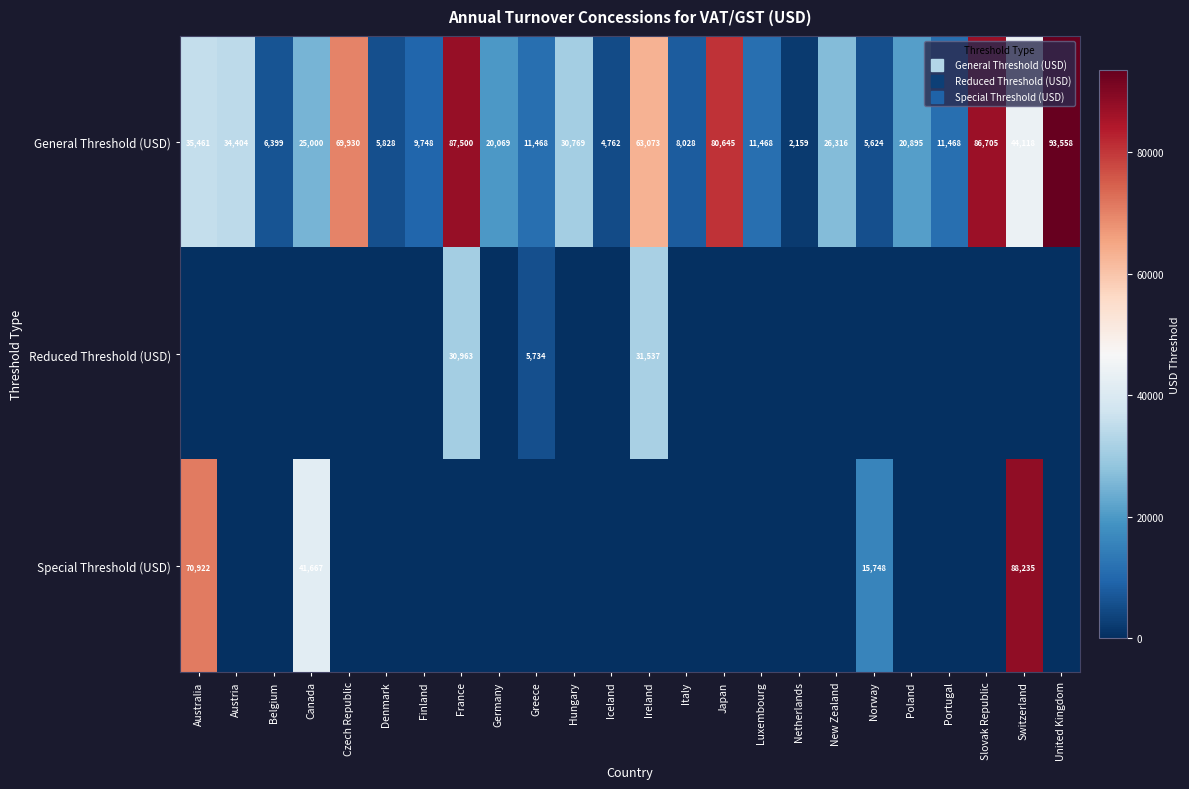

List the series in order of their overall mean, lowest first.

Reduced Threshold (USD), Special Threshold (USD), General Threshold (USD)